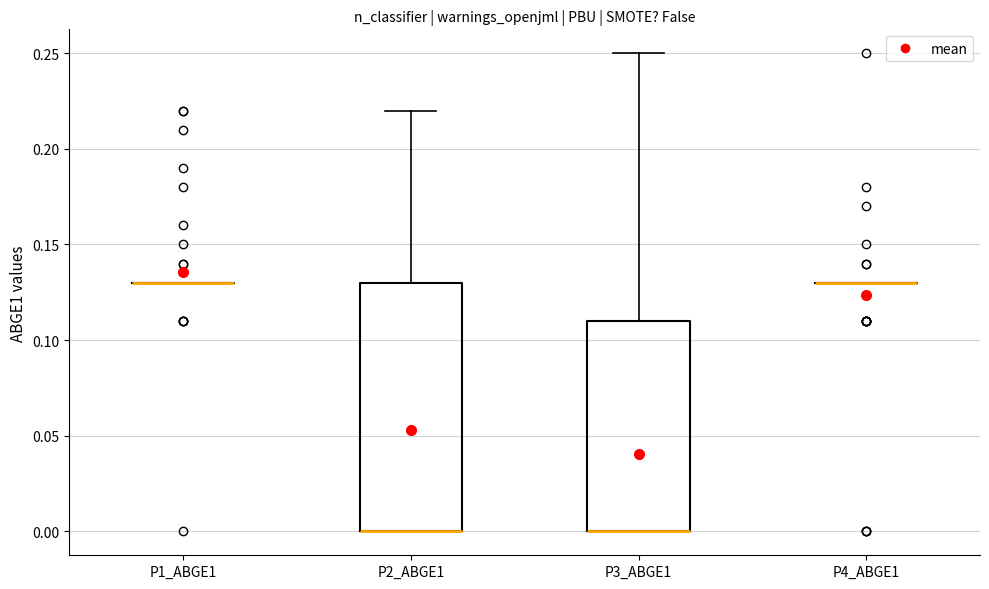

Reading left to right, read every box against the y-axis: the position of its median line, the range the box covers, and the ends of its whiskers. The values are not printed on the chart, so give them approximately, as read against the axis.

P1_ABGE1: box collapsed to a line at 0.13, whiskers 0.13 to 0.13
P2_ABGE1: median 0.00 (drawn on the box's lower edge), box 0.00 to 0.13, whiskers 0.00 to 0.22
P3_ABGE1: median 0.00 (drawn on the box's lower edge), box 0.00 to 0.11, whiskers 0.00 to 0.25
P4_ABGE1: box collapsed to a line at 0.13, whiskers 0.13 to 0.13